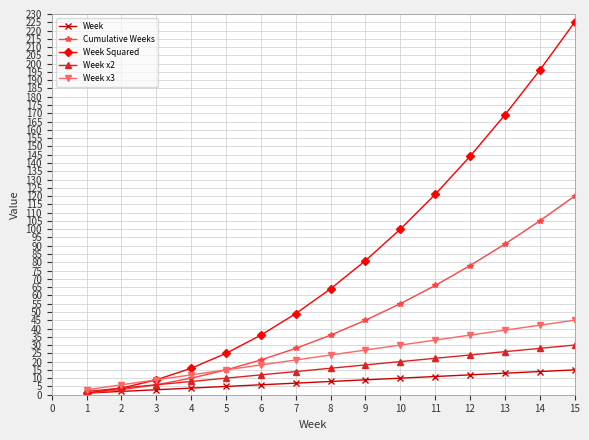

How many lines are shown in the chart?

5